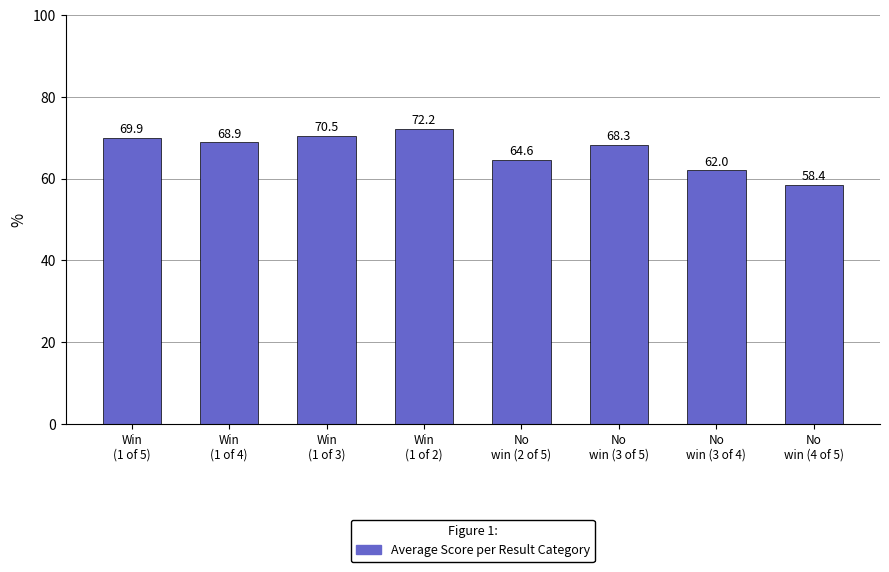

What is the sum of the values at Win
(1 of 2) and Win
(1 of 3)?

142.7